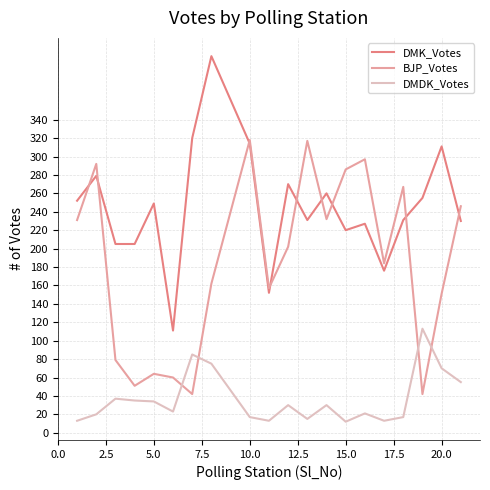

Which series has the largest total across all categories?

DMK_Votes